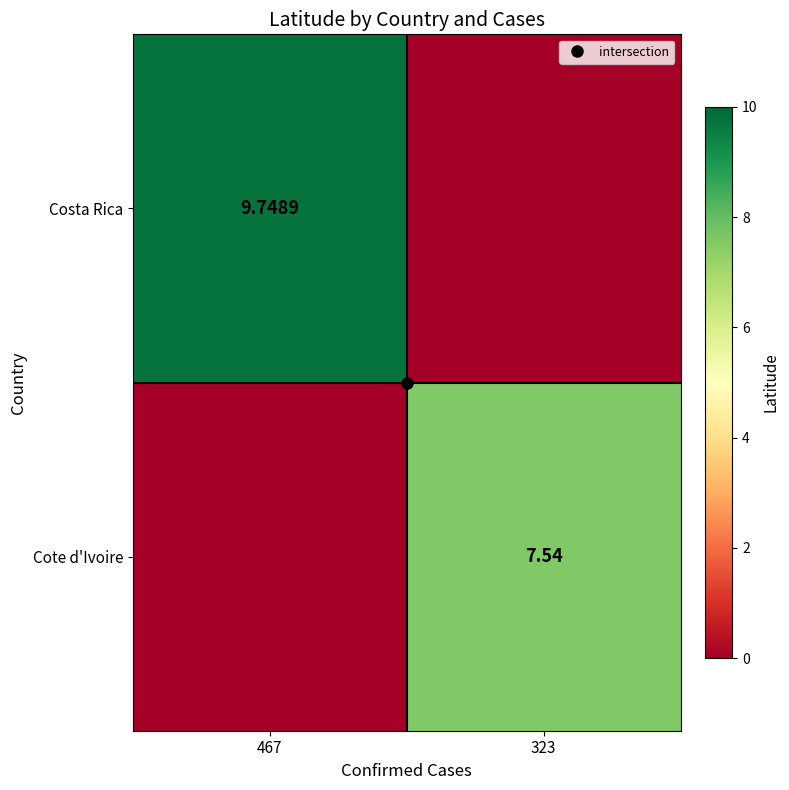

Between 467 and 323, which is larger?

467